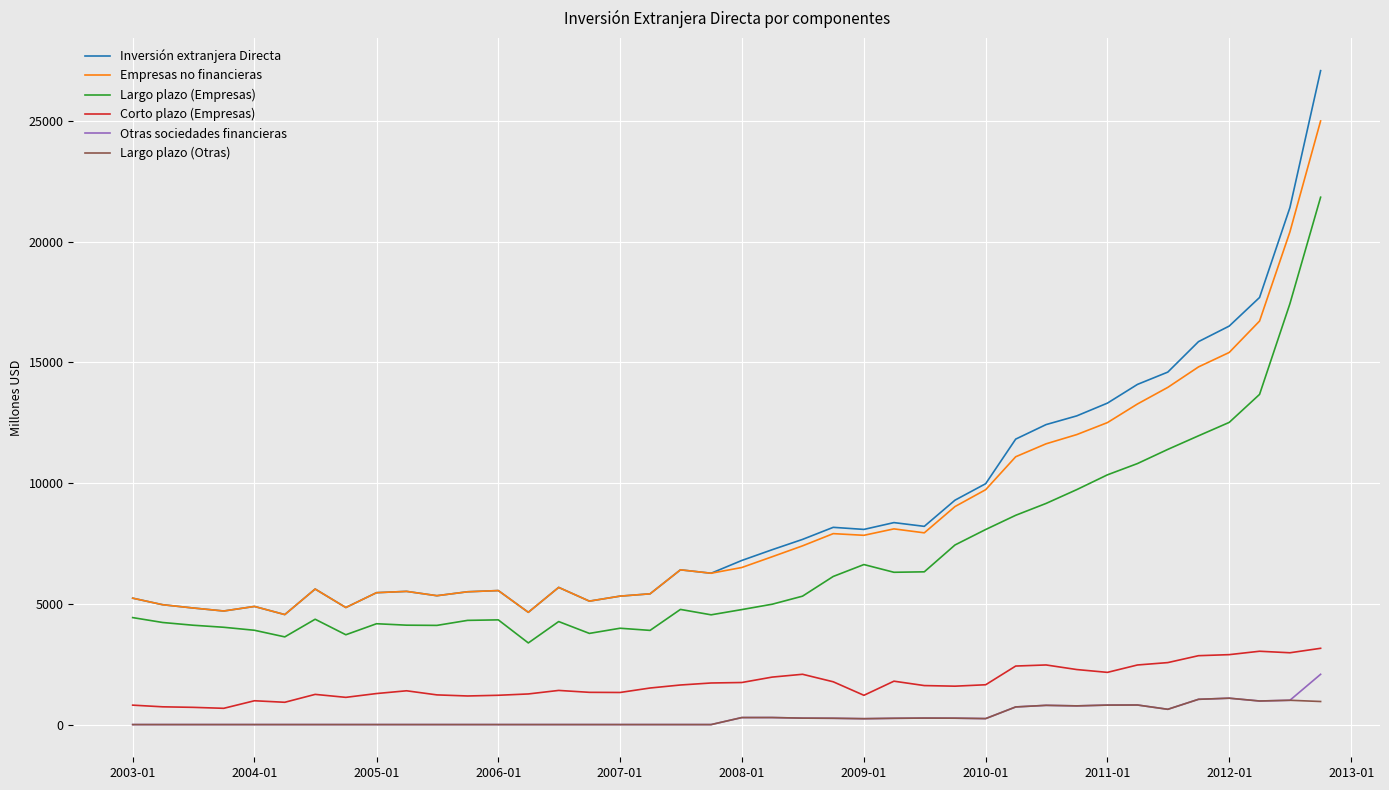

Does the chart display data point markers on the line(s)?

No